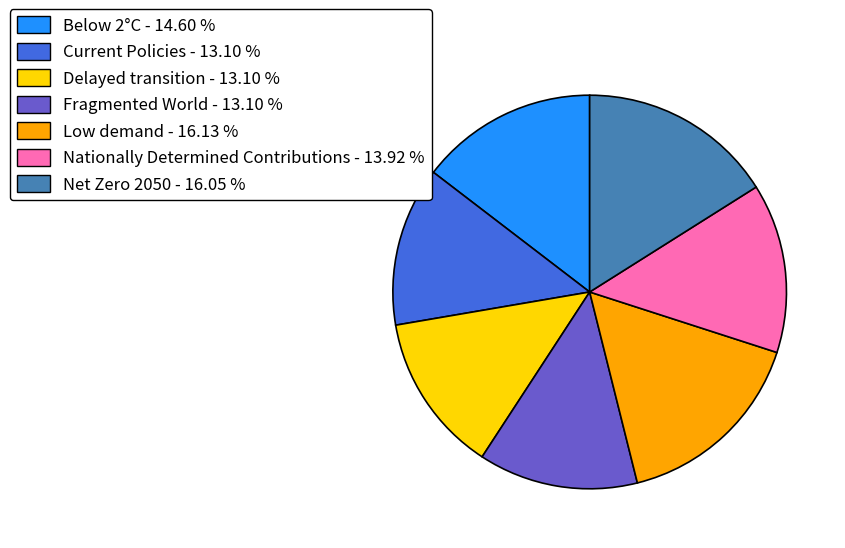

Is the sum of Net Zero 2050 - 16.05 % and Nationally Determined Contributions - 13.92 % greater than half?

No